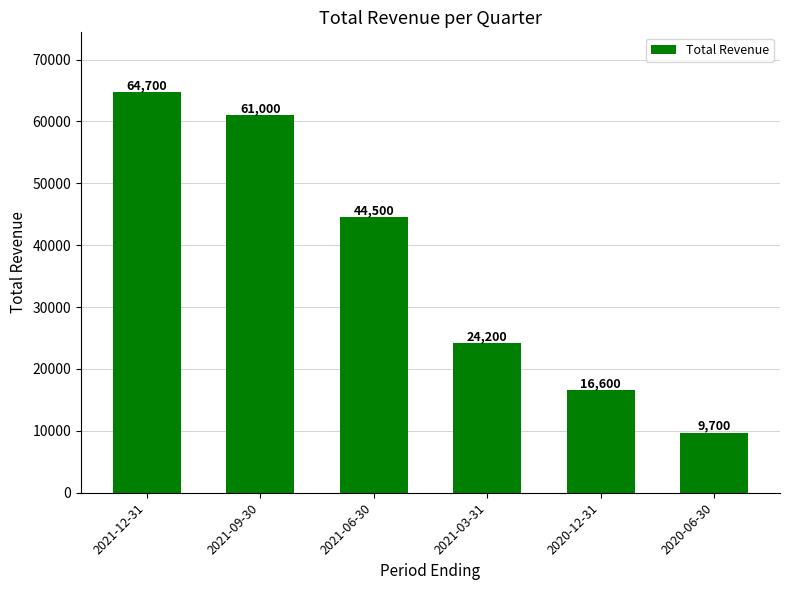

What is the maximum value shown in the chart?

64700